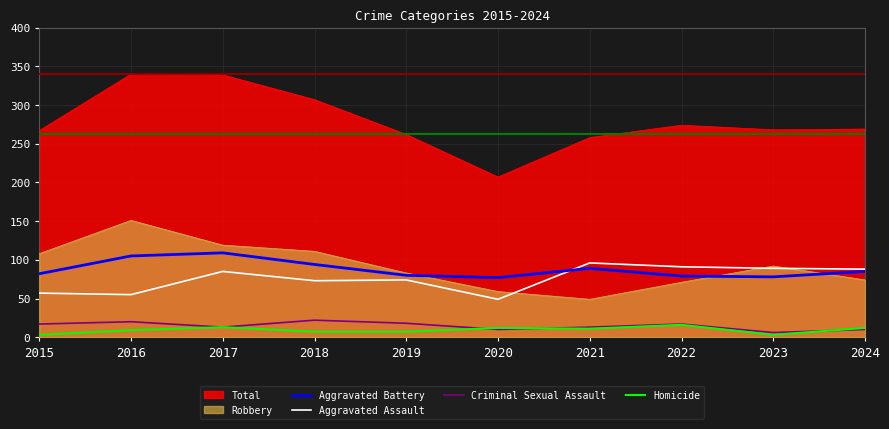

Which series has the largest total across all categories?

Total